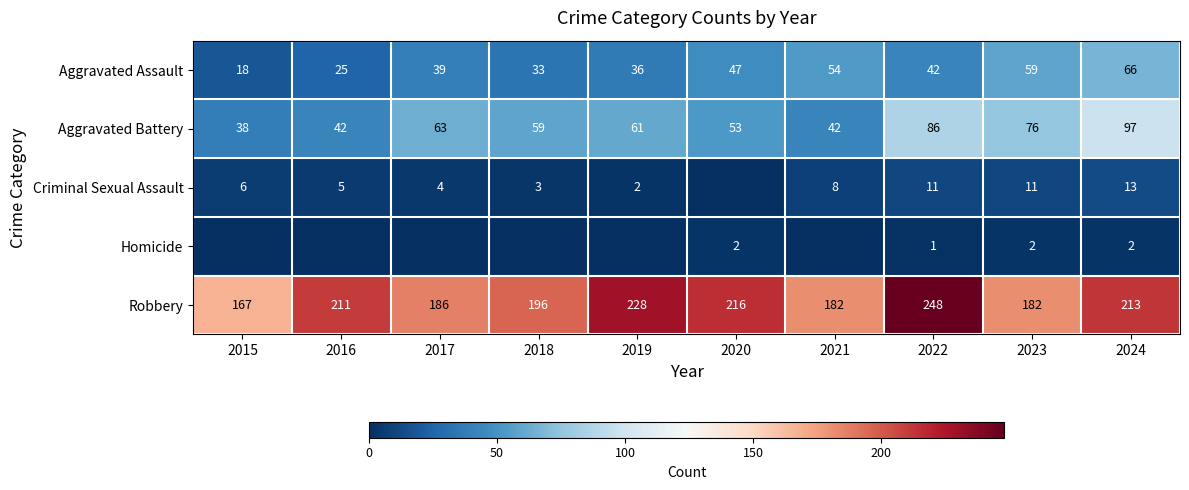

What value does the Aggravated Battery series have at 2023?

76